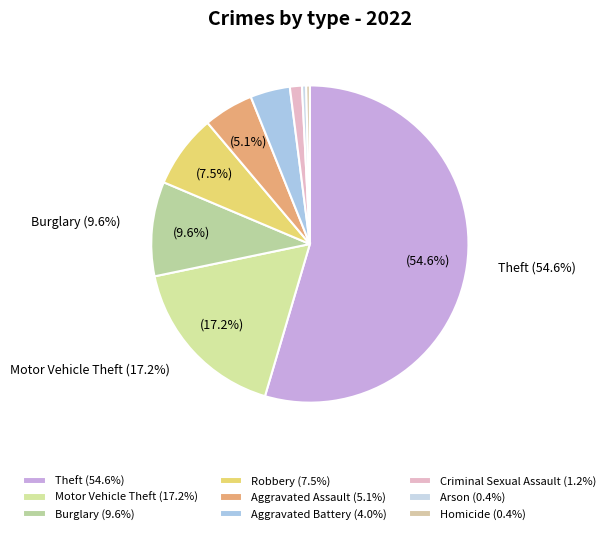

How many slices are in this pie chart?

9